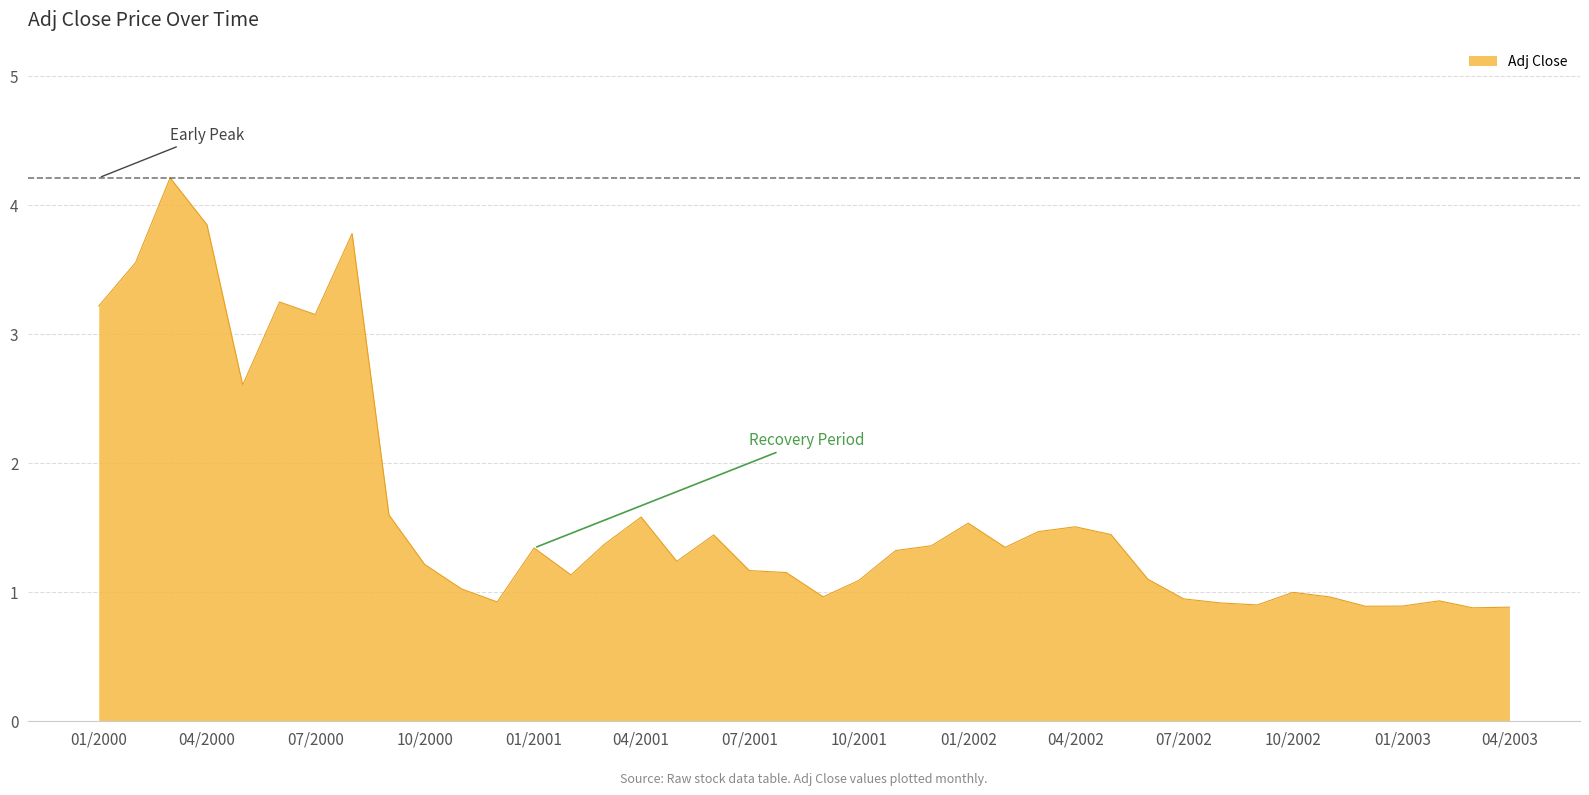

What is the greatest value displayed?

4.2